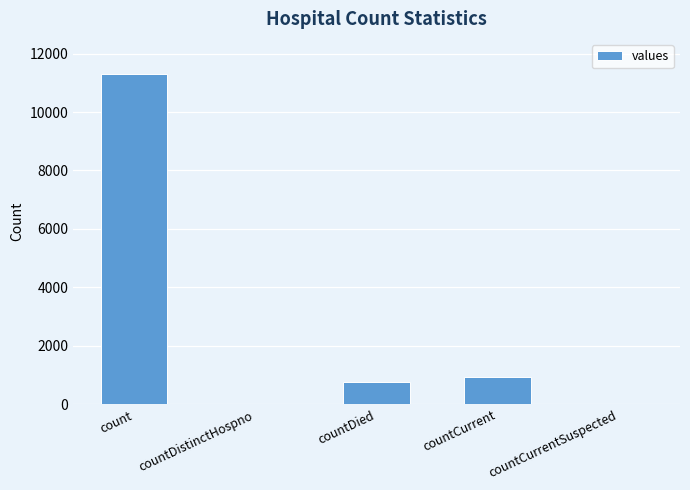

What is the change in value from countDistinctHospno to countDied?

+781